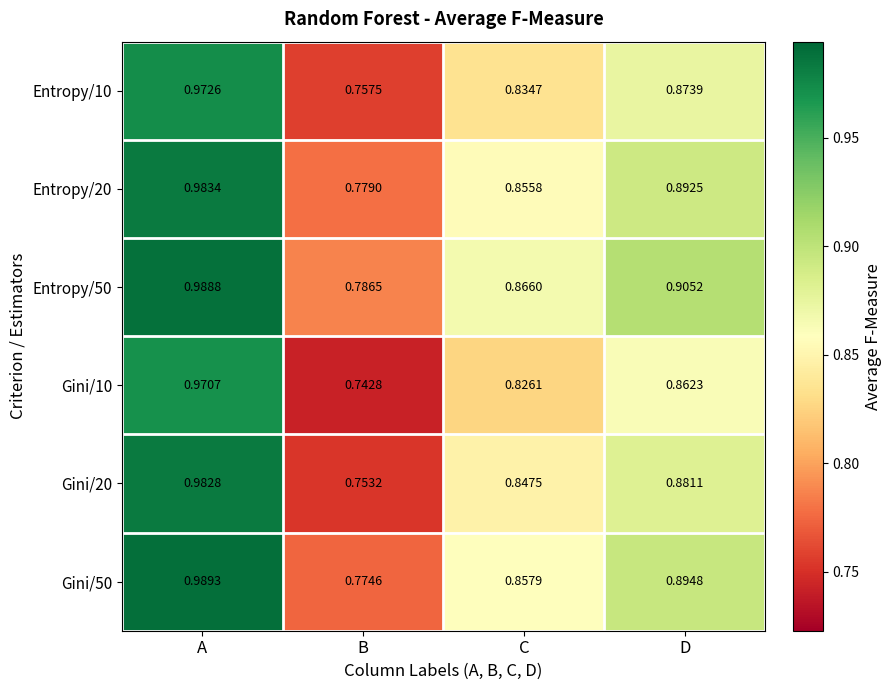

At which label is Entropy/10 closest to 0?

B